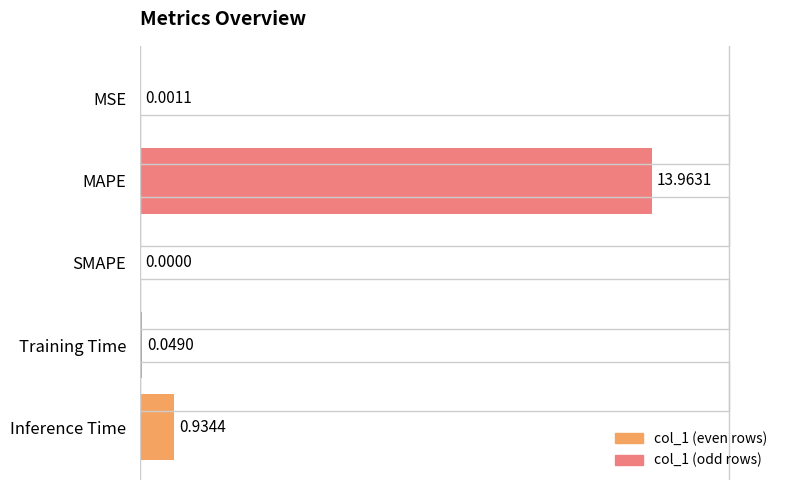

Which label corresponds to the largest value in the chart?

MAPE